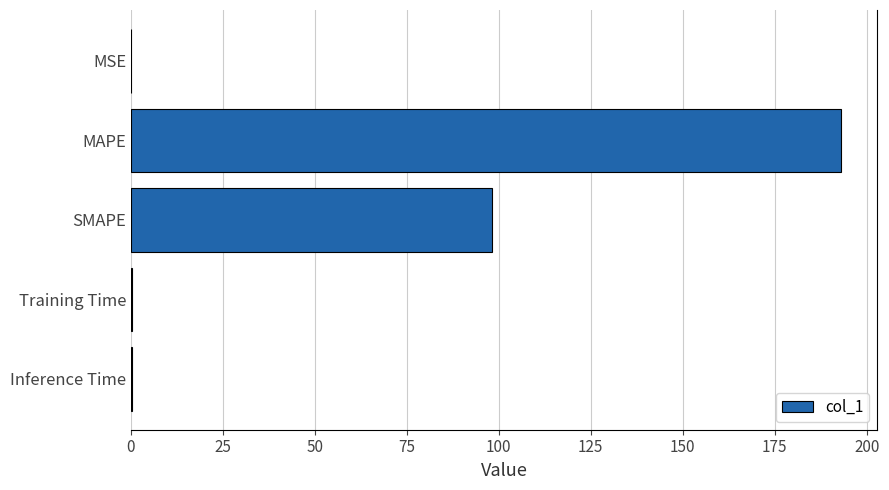

Which has a higher value, SMAPE or Training Time?

SMAPE